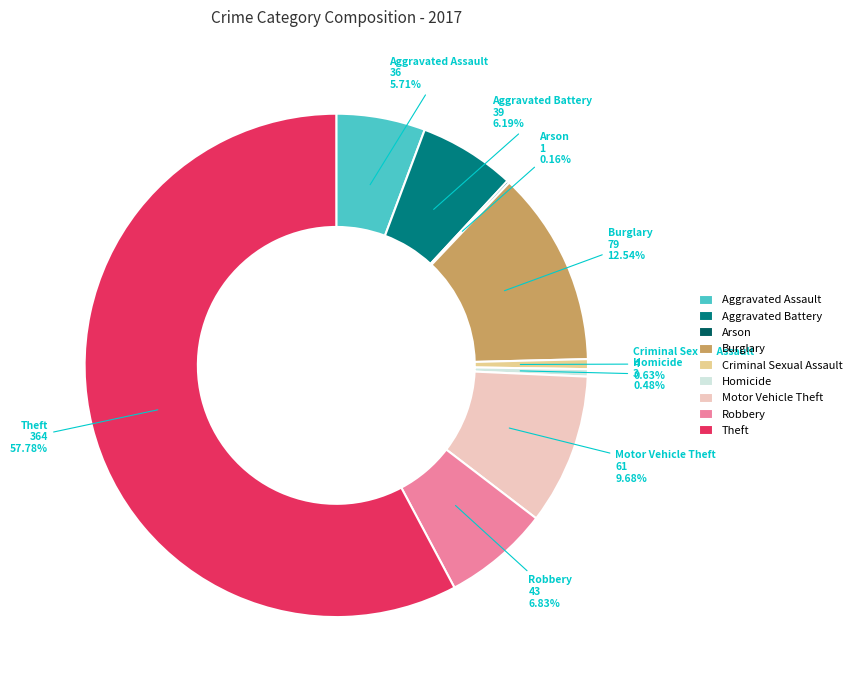

Which category has the biggest portion of the pie?

Theft